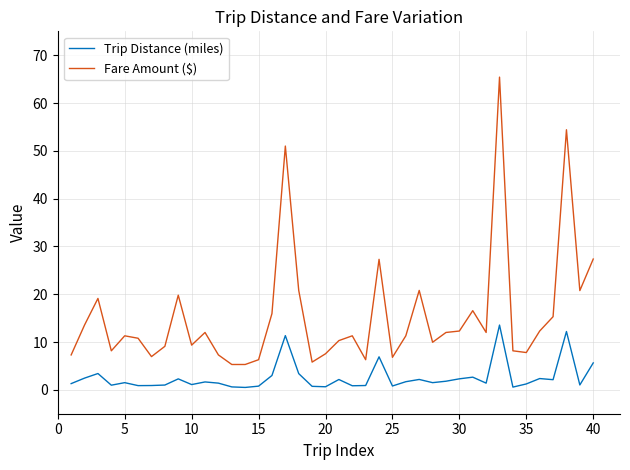

What are all the series names shown in the legend?

Trip Distance (miles), Fare Amount ($)